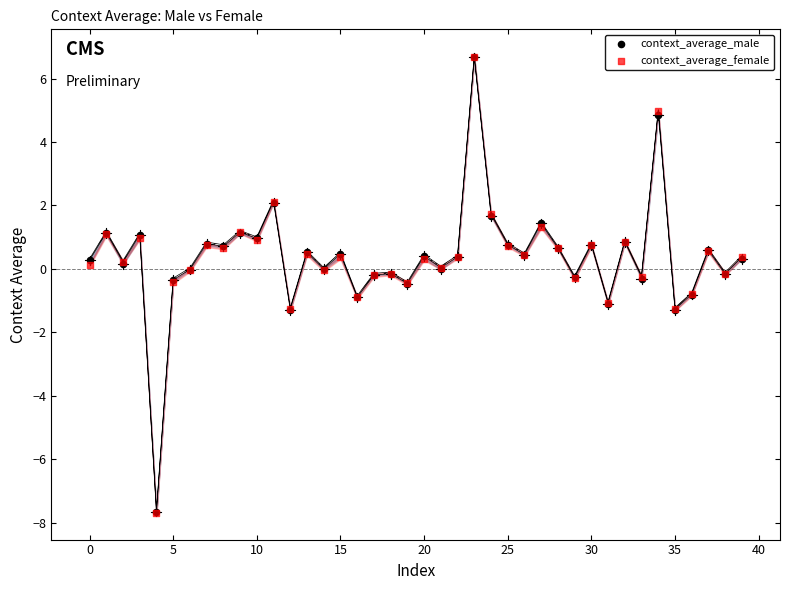

What are all the series names shown in the legend?

context_average_male, context_average_female